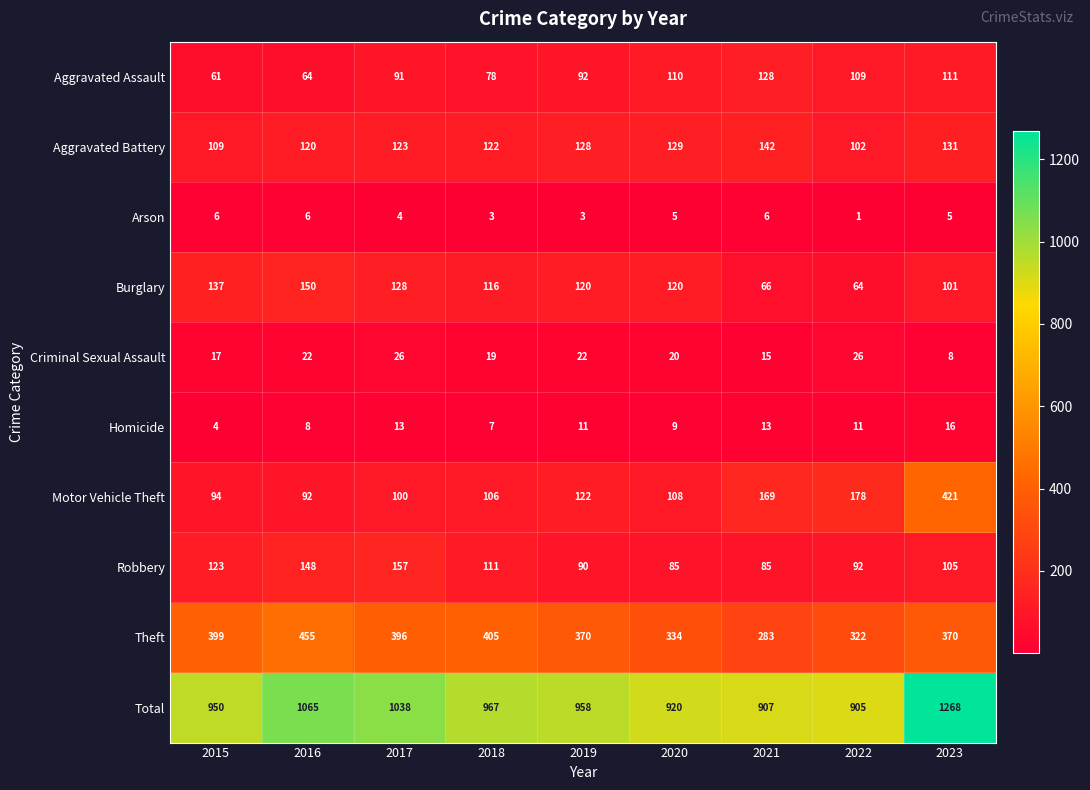

Which series has the largest range (max minus min)?

Total